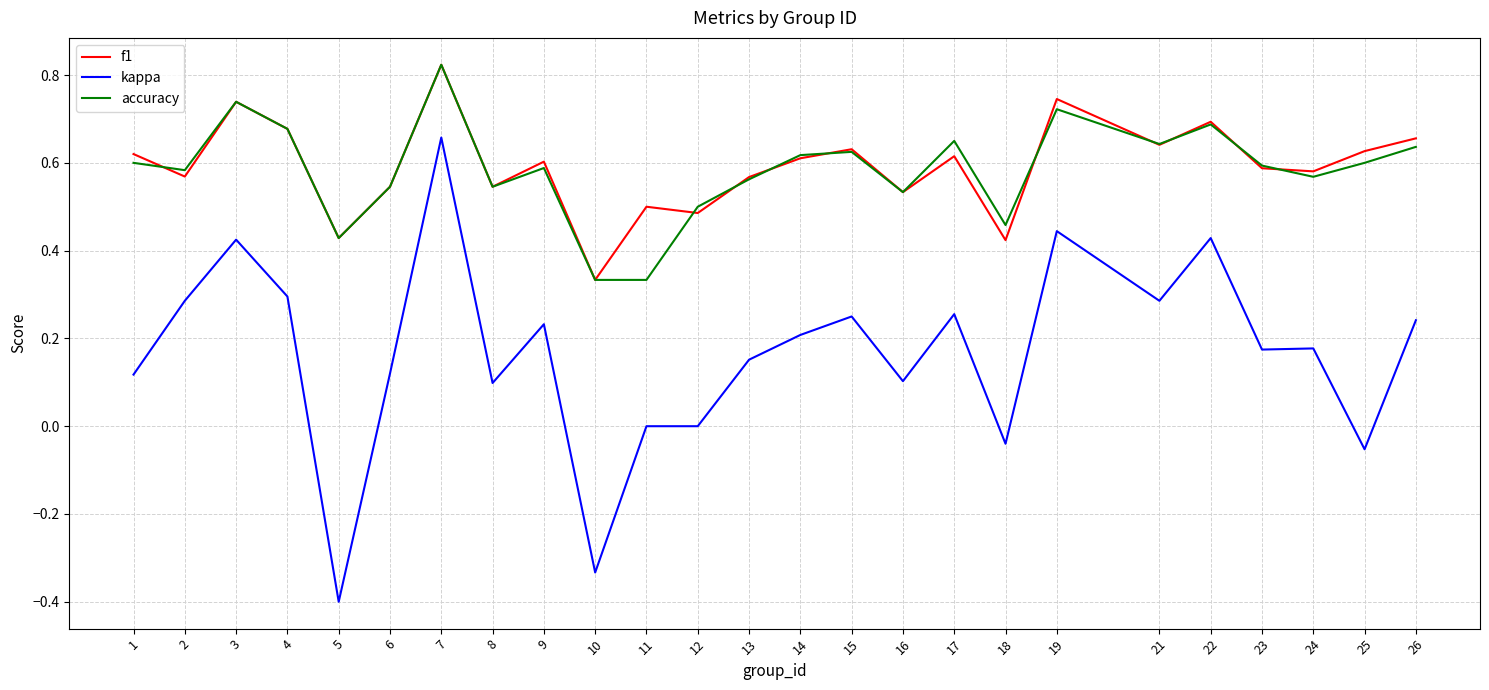

The value of accuracy at 19 is 1.1. True or false?

False